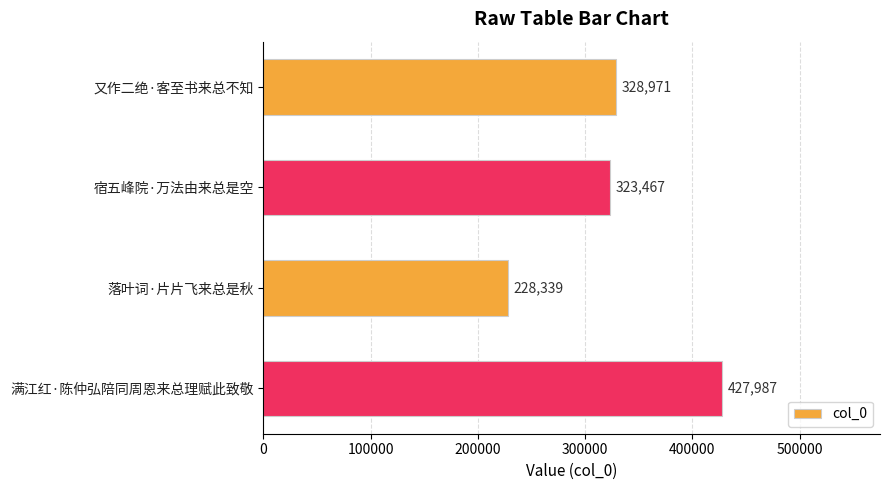

Are the bars horizontal?

Yes